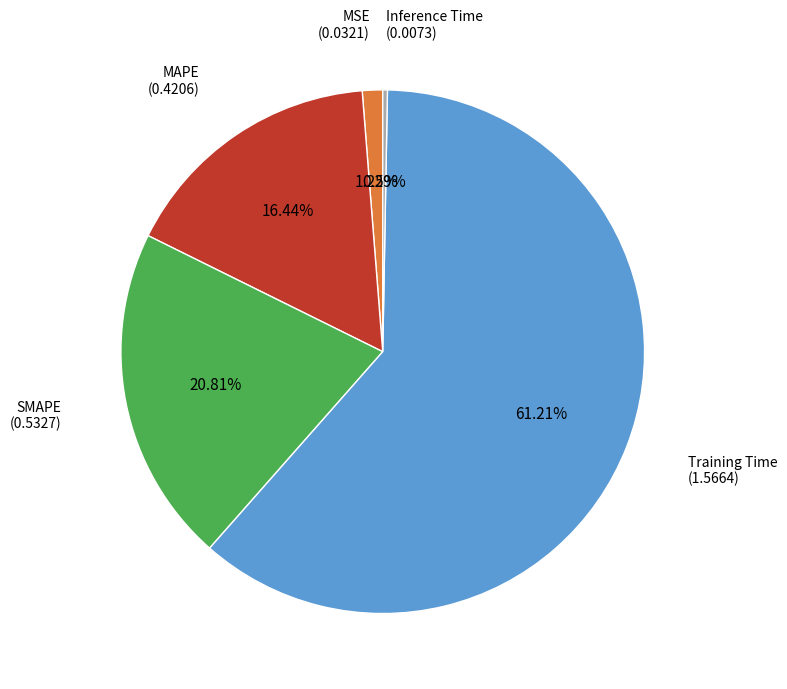

Does any single category account for the majority?

Yes